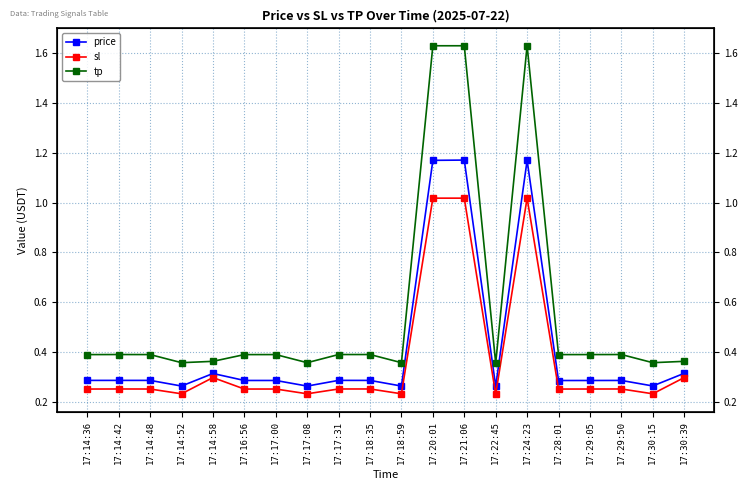

Reading left to right, transcribe all the data shown in this chart.

price: 17:14:36=0.3	17:14:42=0.3	17:14:48=0.3	17:14:52=0.3	17:14:58=0.3	17:16:56=0.3	17:17:00=0.3	17:17:08=0.3	17:17:31=0.3	17:18:35=0.3	17:18:59=0.3	17:20:01=1.2	17:21:06=1.2	17:22:45=0.3	17:24:23=1.2	17:28:01=0.3	17:29:05=0.3	17:29:50=0.3	17:30:15=0.3	17:30:39=0.3
sl: 17:14:36=0.3	17:14:42=0.3	17:14:48=0.3	17:14:52=0.2	17:14:58=0.3	17:16:56=0.3	17:17:00=0.3	17:17:08=0.2	17:17:31=0.3	17:18:35=0.3	17:18:59=0.2	17:20:01=1.0	17:21:06=1.0	17:22:45=0.2	17:24:23=1.0	17:28:01=0.3	17:29:05=0.3	17:29:50=0.3	17:30:15=0.2	17:30:39=0.3
tp: 17:14:36=0.4	17:14:42=0.4	17:14:48=0.4	17:14:52=0.4	17:14:58=0.4	17:16:56=0.4	17:17:00=0.4	17:17:08=0.4	17:17:31=0.4	17:18:35=0.4	17:18:59=0.4	17:20:01=1.6	17:21:06=1.6	17:22:45=0.4	17:24:23=1.6	17:28:01=0.4	17:29:05=0.4	17:29:50=0.4	17:30:15=0.4	17:30:39=0.4